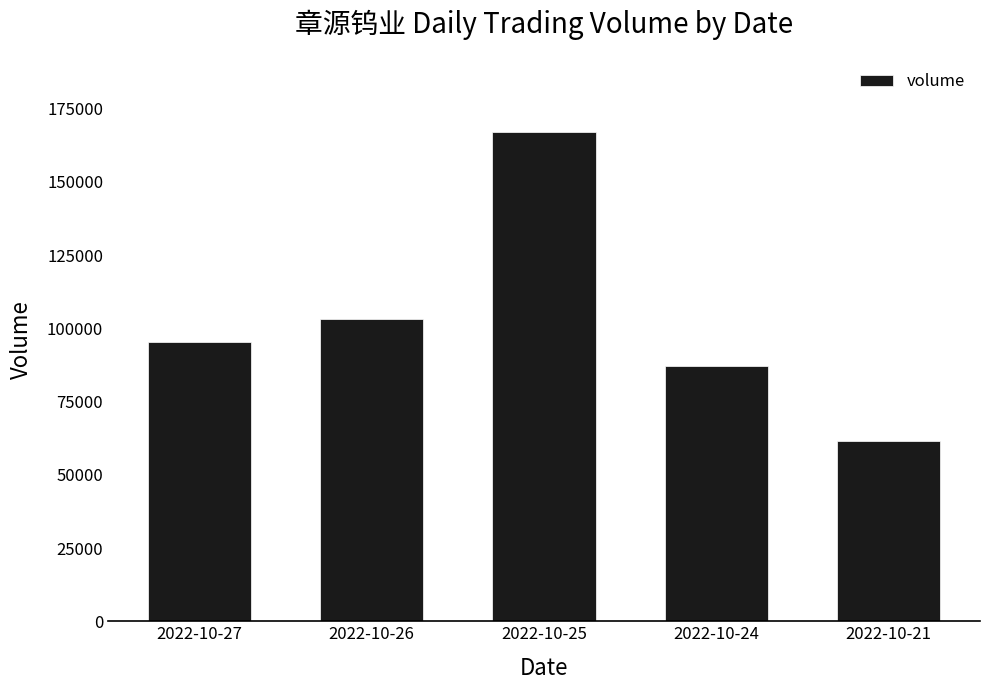

Reading right to left, what are all the values shown in this chart?

2022-10-21=61689	2022-10-24=87025	2022-10-25=167142	2022-10-26=103082	2022-10-27=95409